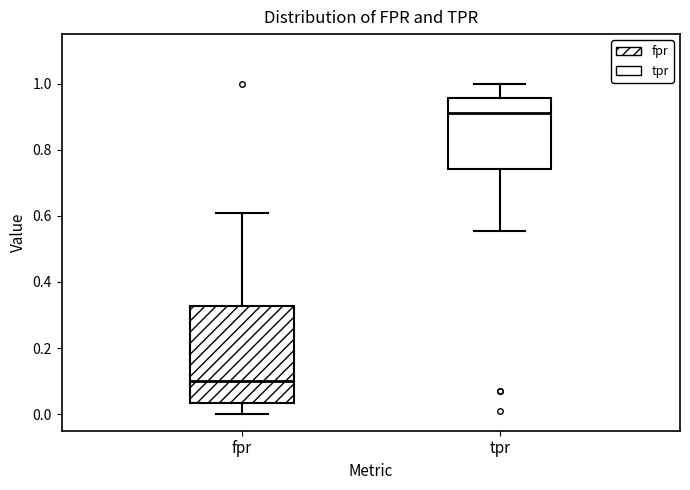

Reading left to right, read every box against the y-axis: the position of its median line, the range the box covers, and the ends of its whiskers. The values are not printed on the chart, so give them approximately, as read against the axis.

fpr: median 0.10, box 0.04 to 0.32, whiskers 0.00 to 0.60
tpr: median 0.92, box 0.74 to 0.96, whiskers 0.56 to 1.00